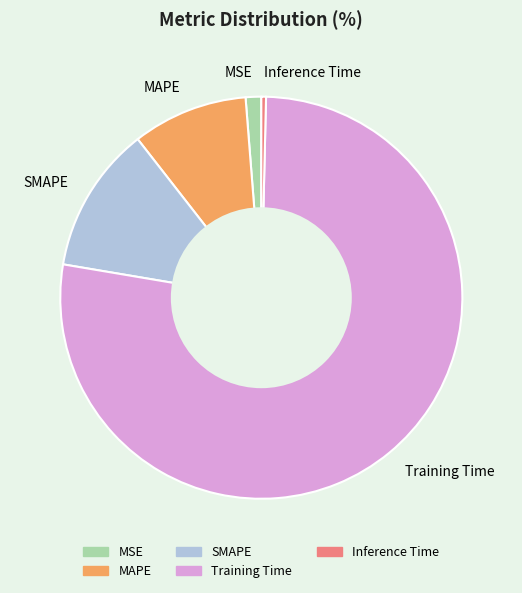

True or false: MAPE accounts for 9% of the total.

True